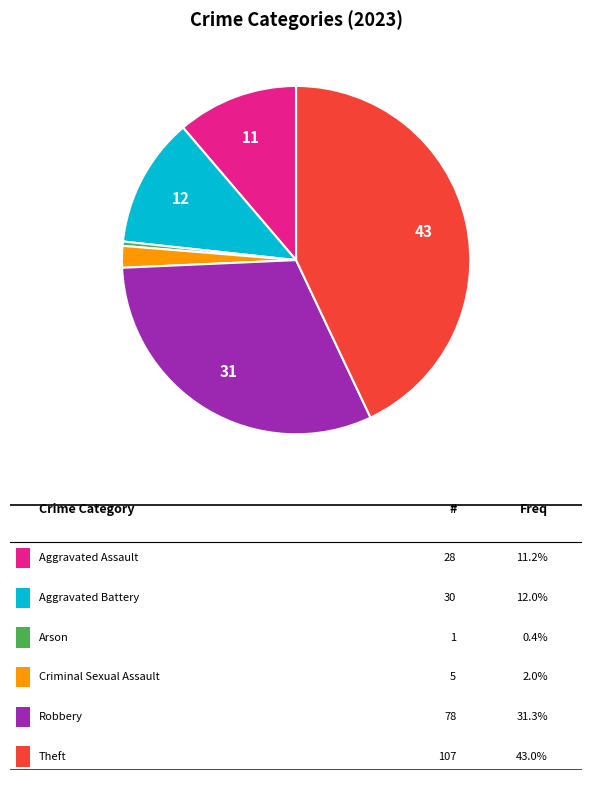

Is there any slice that represents more than half of the pie?

No